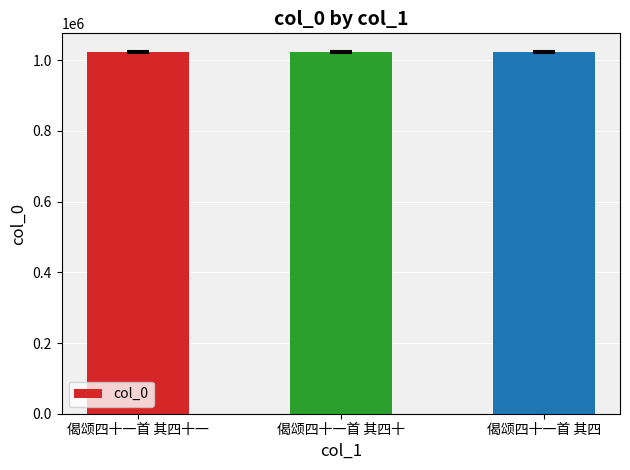

What is the ratio of the value at 偈颂四十一首 其四十一 to the value at 偈颂四十一首 其四?

1.0